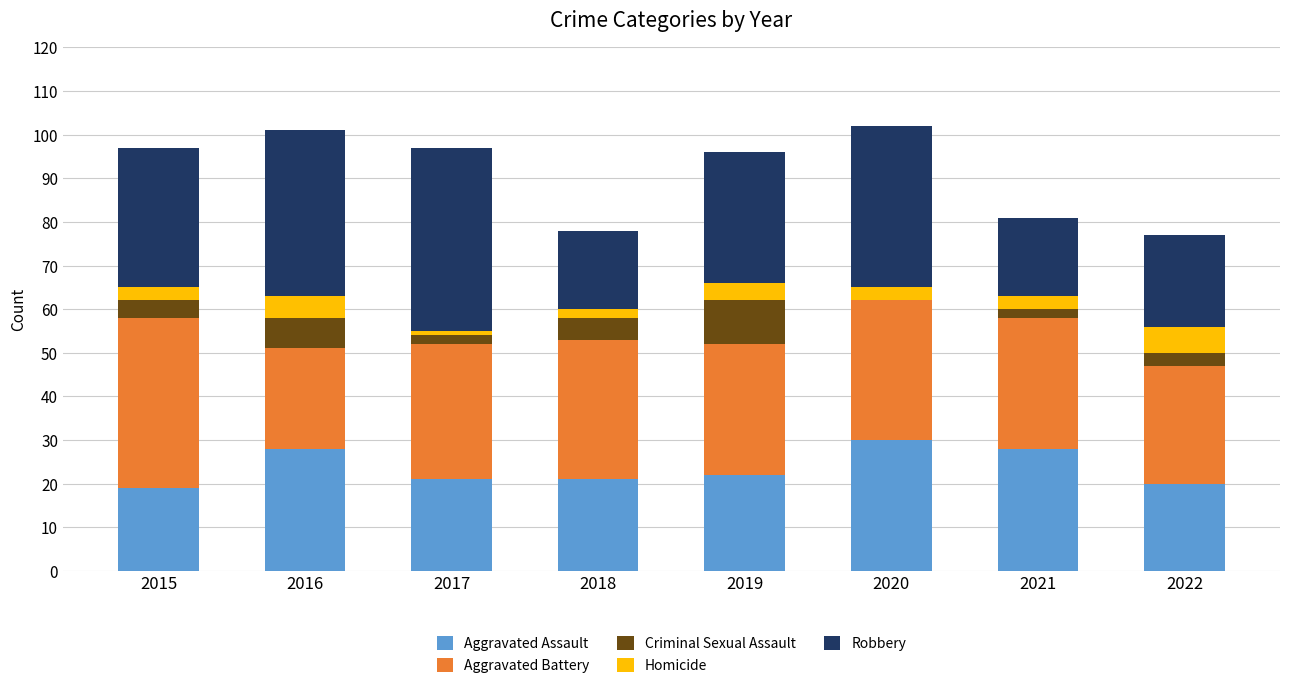

What is the total value across all series at 2022?

77